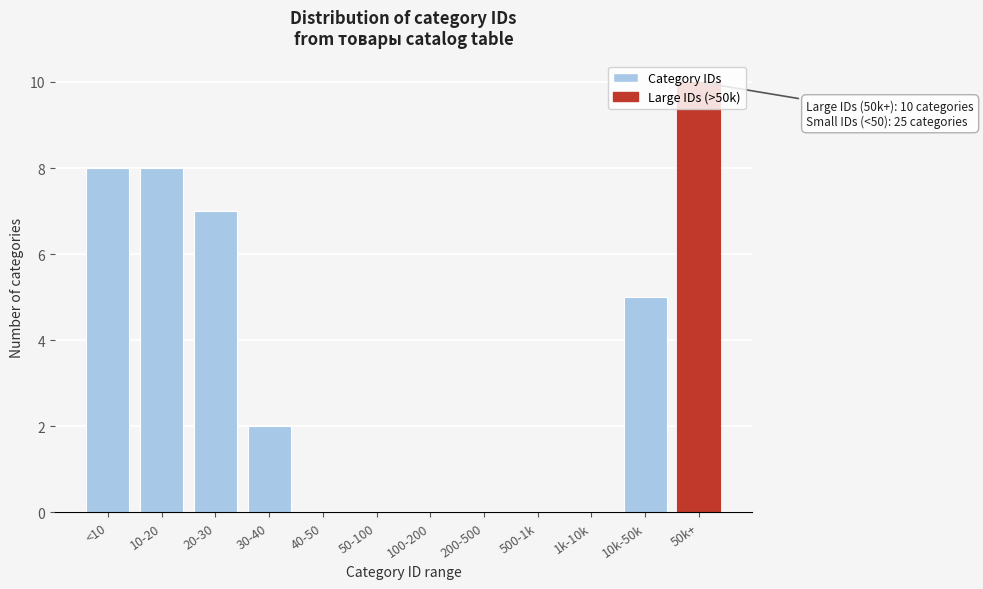

Is it true that the value at 200-500 is 0?

True